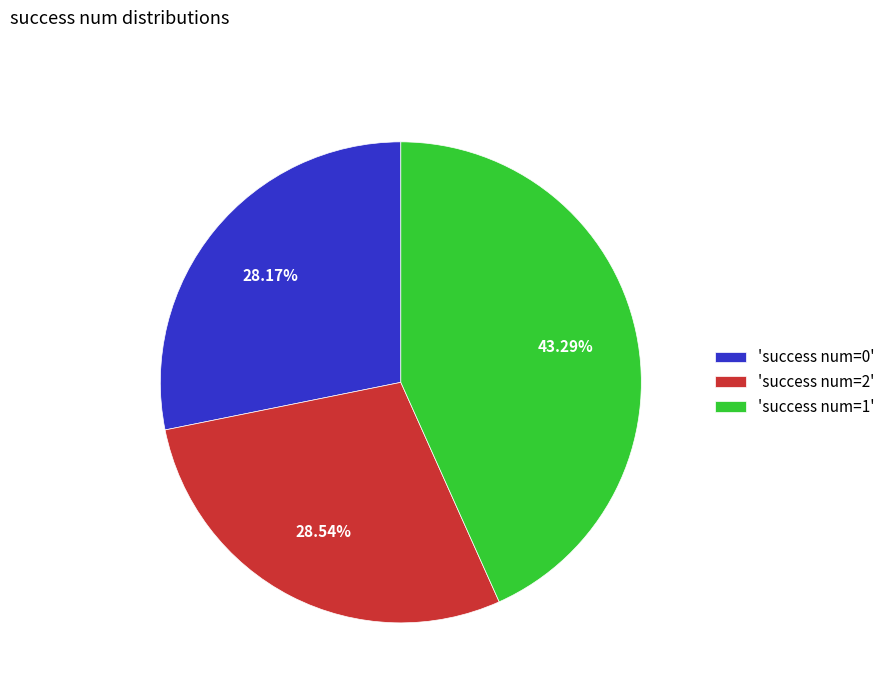

What is the ratio of the value at 'success num=0' to the value at 'success num=1'?

0.7